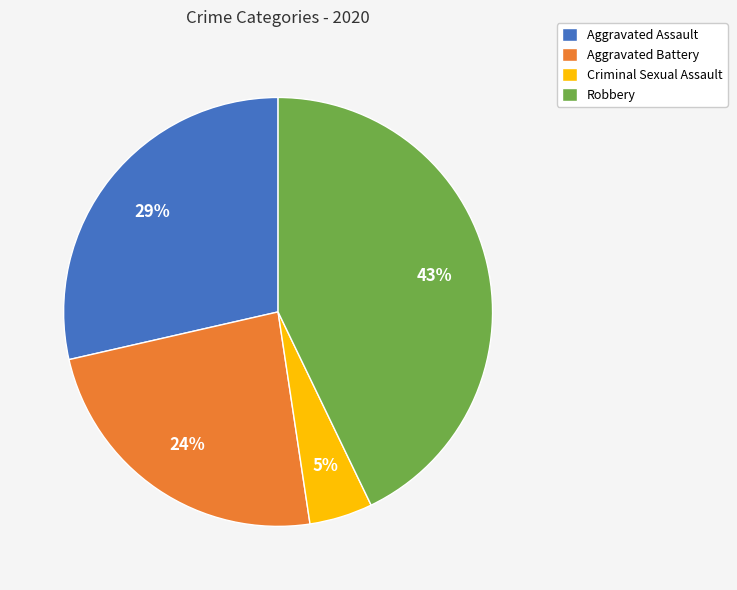

What is the ratio of the value at Robbery to the value at Aggravated Battery?

1.8